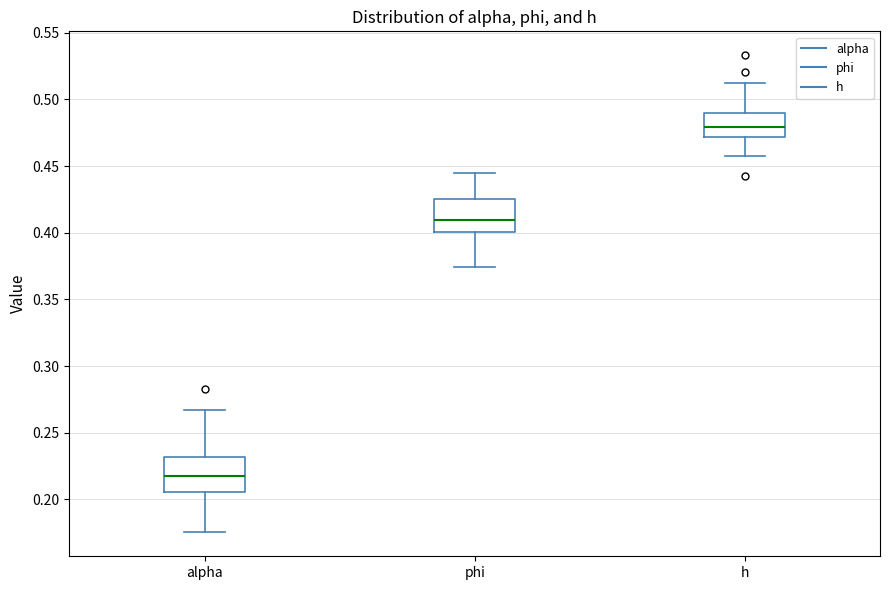

Which box's median line is the lowest?

alpha